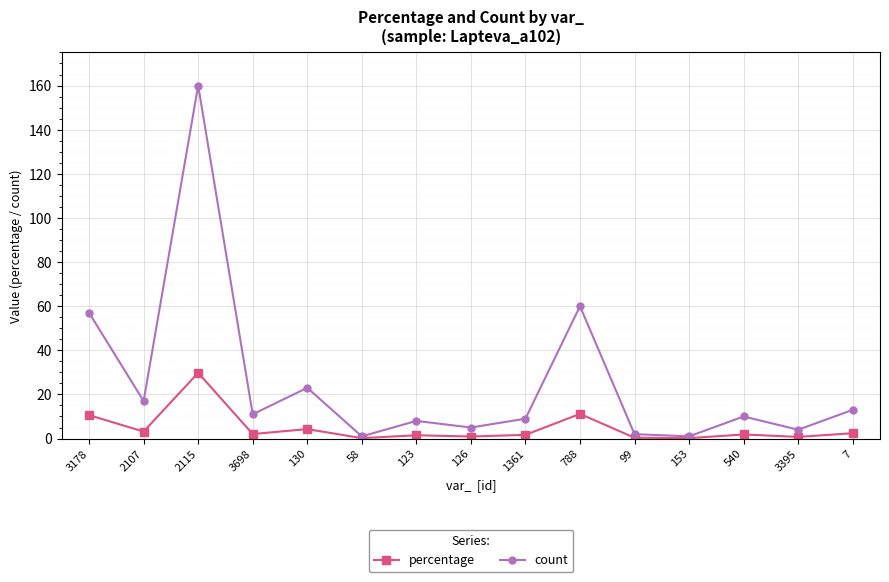

Which series has the widest spread of values?

count